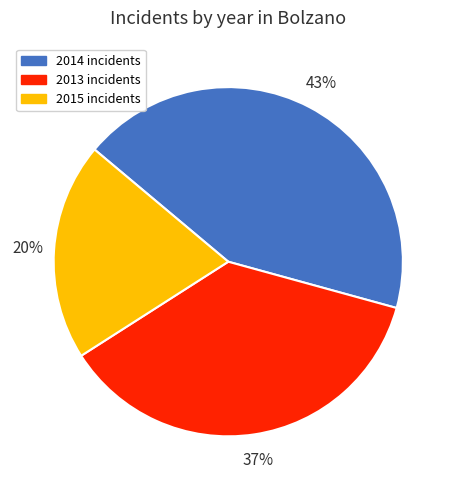

The 2013 slice represents 20% of the pie. True or false?

False